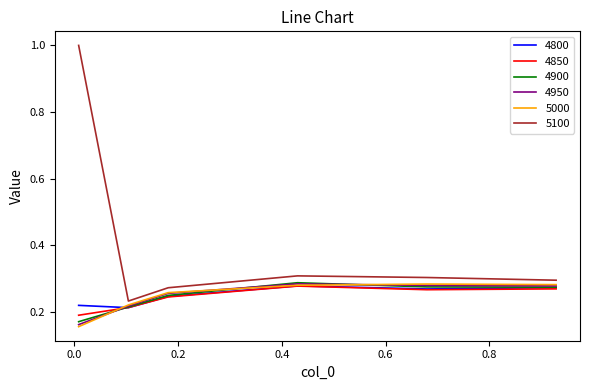

What is the maximum value shown in the chart?

1.0